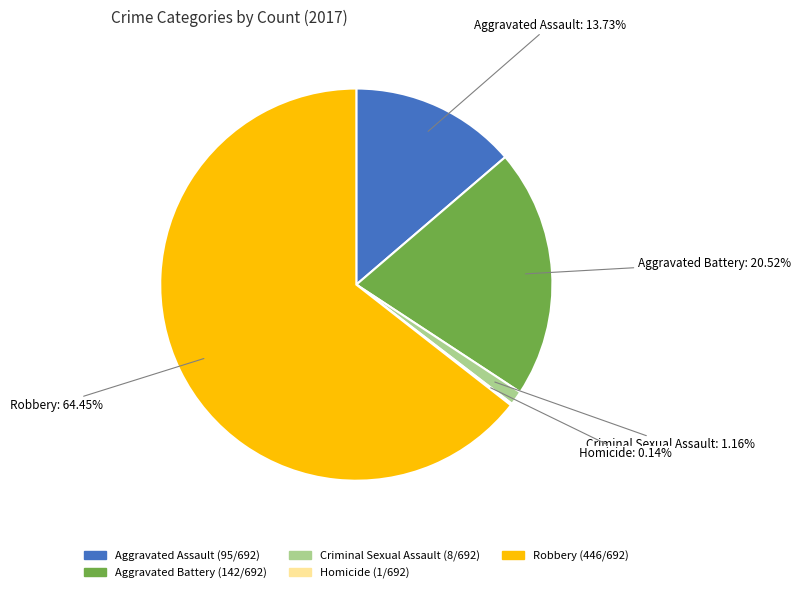

Which has a higher value, Criminal Sexual Assault or Aggravated Battery?

Aggravated Battery